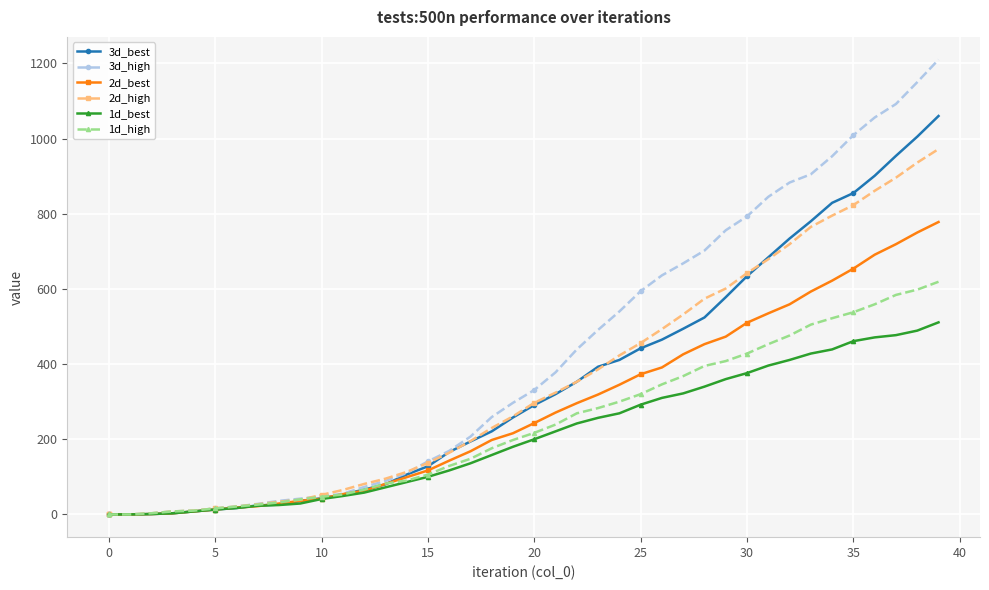

What is the greatest value displayed?

1210